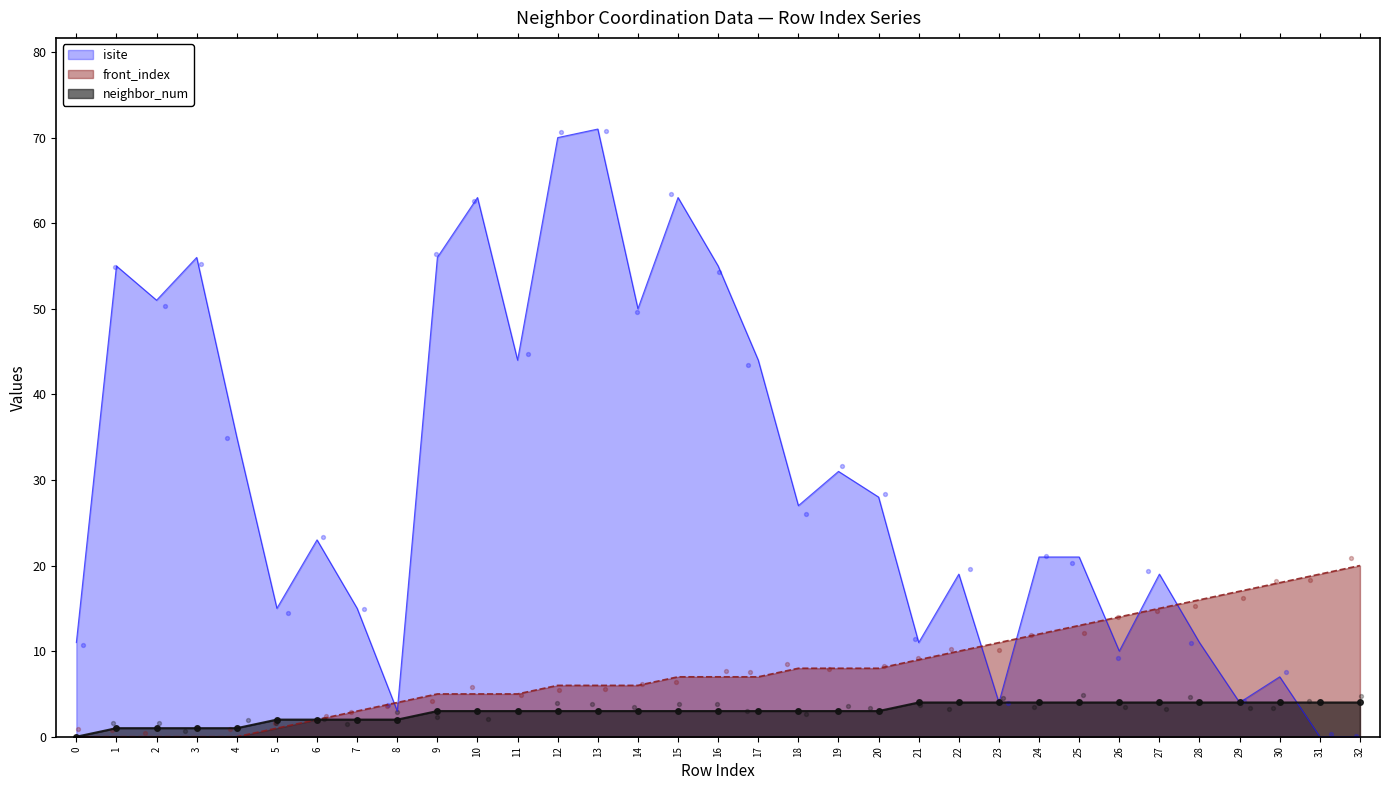

What are all the series names shown in the legend?

neighbor_num, isite, front_index